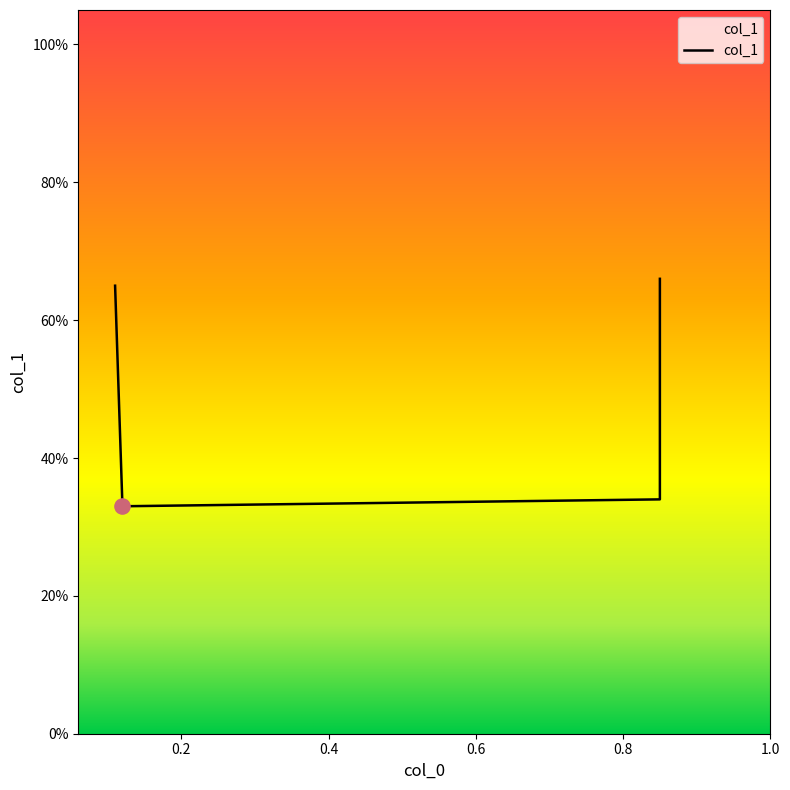

Between 0.85 and 0.85, which is larger?

0.85